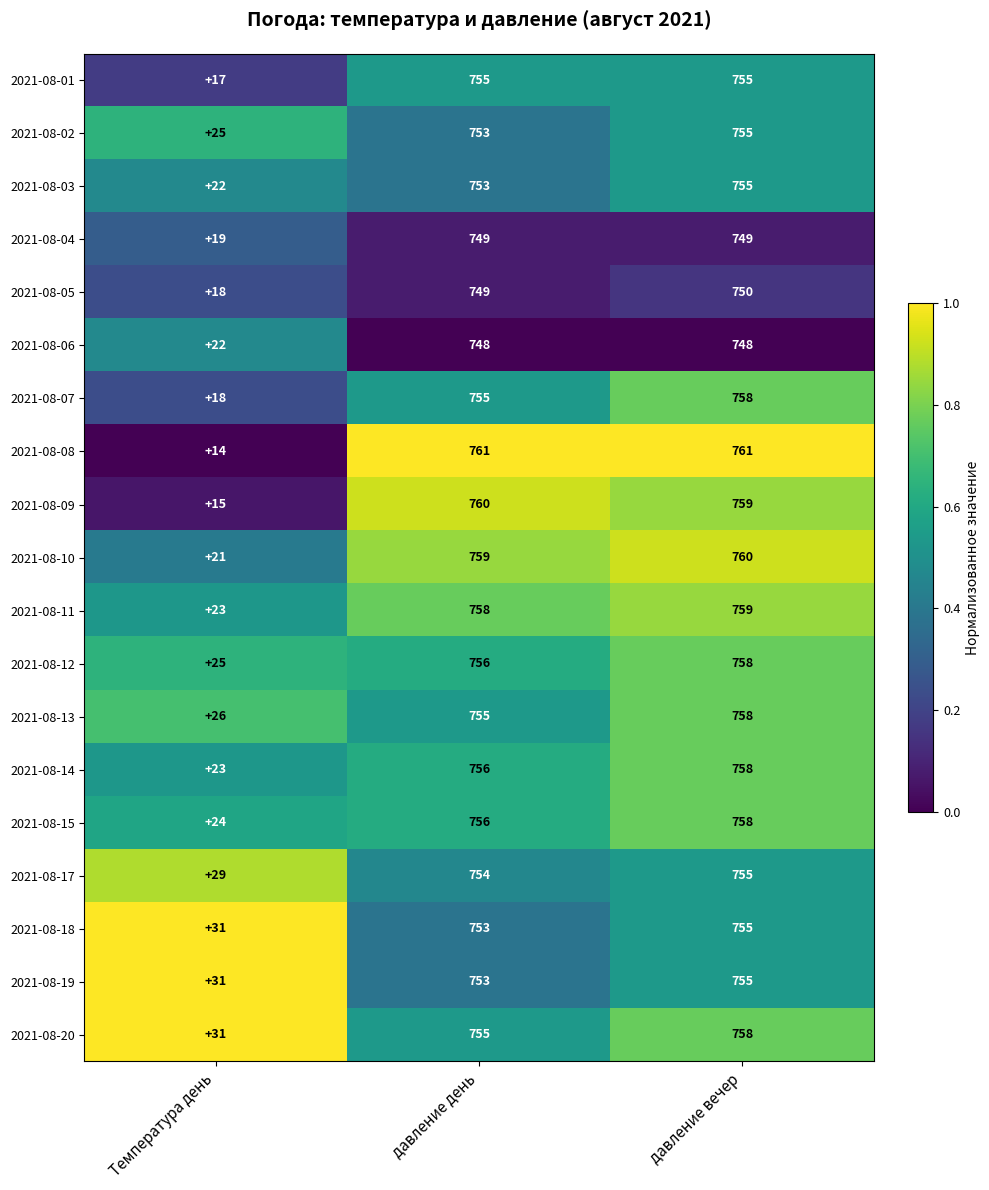

Which series has the largest total across all categories?

2021-08-20